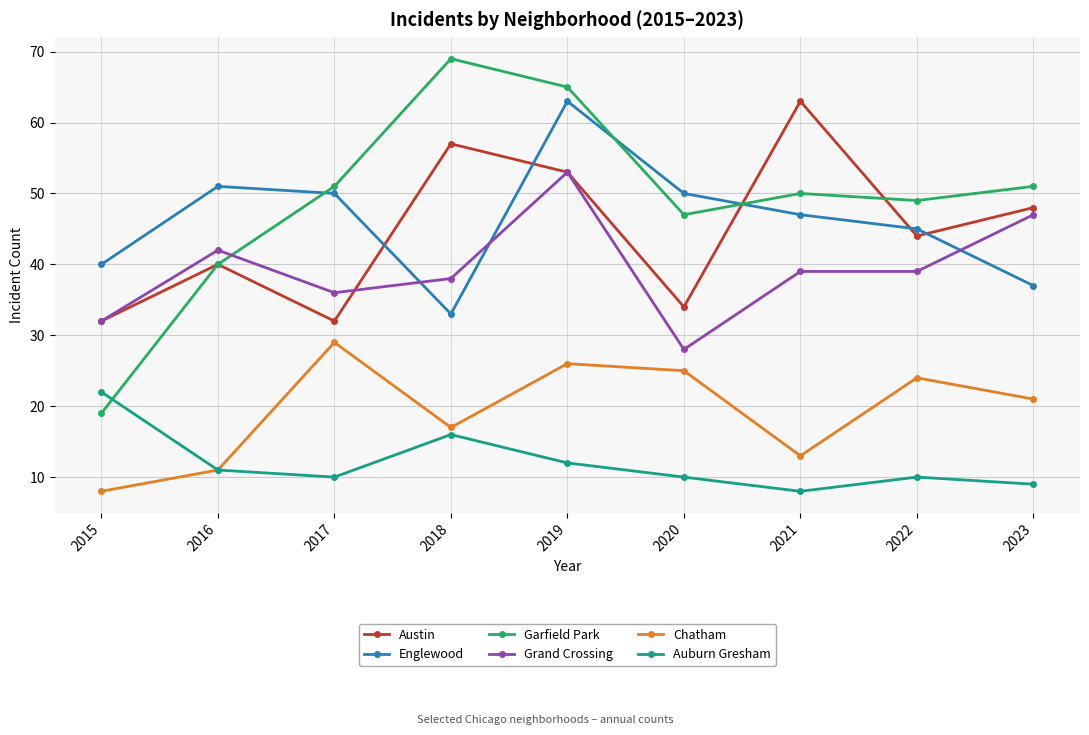

What are all the series names shown in the legend?

Austin, Englewood, Garfield Park, Grand Crossing, Chatham, Auburn Gresham